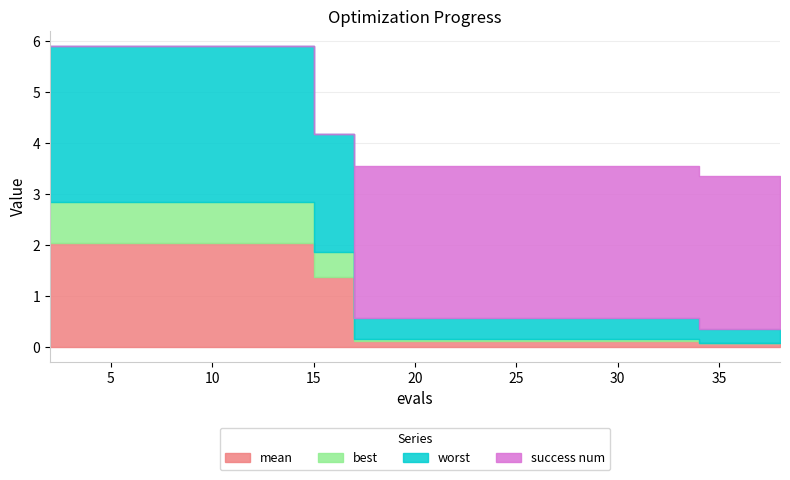

Reading left to right, transcribe all the data shown in this chart.

mean: 2.0	2.0	2.0	2.0	2.0	2.0	2.0	1.4	0.1	0.1	0.1	0.1	0.1	0.1	0.1	0.1	0.1	0.1	0.1	0.1
best: 0.8	0.8	0.8	0.8	0.8	0.8	0.8	0.5	0.0	0.0	0.0	0.0	0.0	0.0	0.0	0.0	0.0	0.0	0.0	0.0
worst: 3.1	3.1	3.1	3.1	3.1	3.1	3.1	2.3	0.4	0.4	0.4	0.4	0.4	0.4	0.4	0.4	0.4	0.3	0.3	0.3
success num: 0.0	0.0	0.0	0.0	0.0	0.0	0.0	0.0	3.0	3.0	3.0	3.0	3.0	3.0	3.0	3.0	3.0	3.0	3.0	3.0